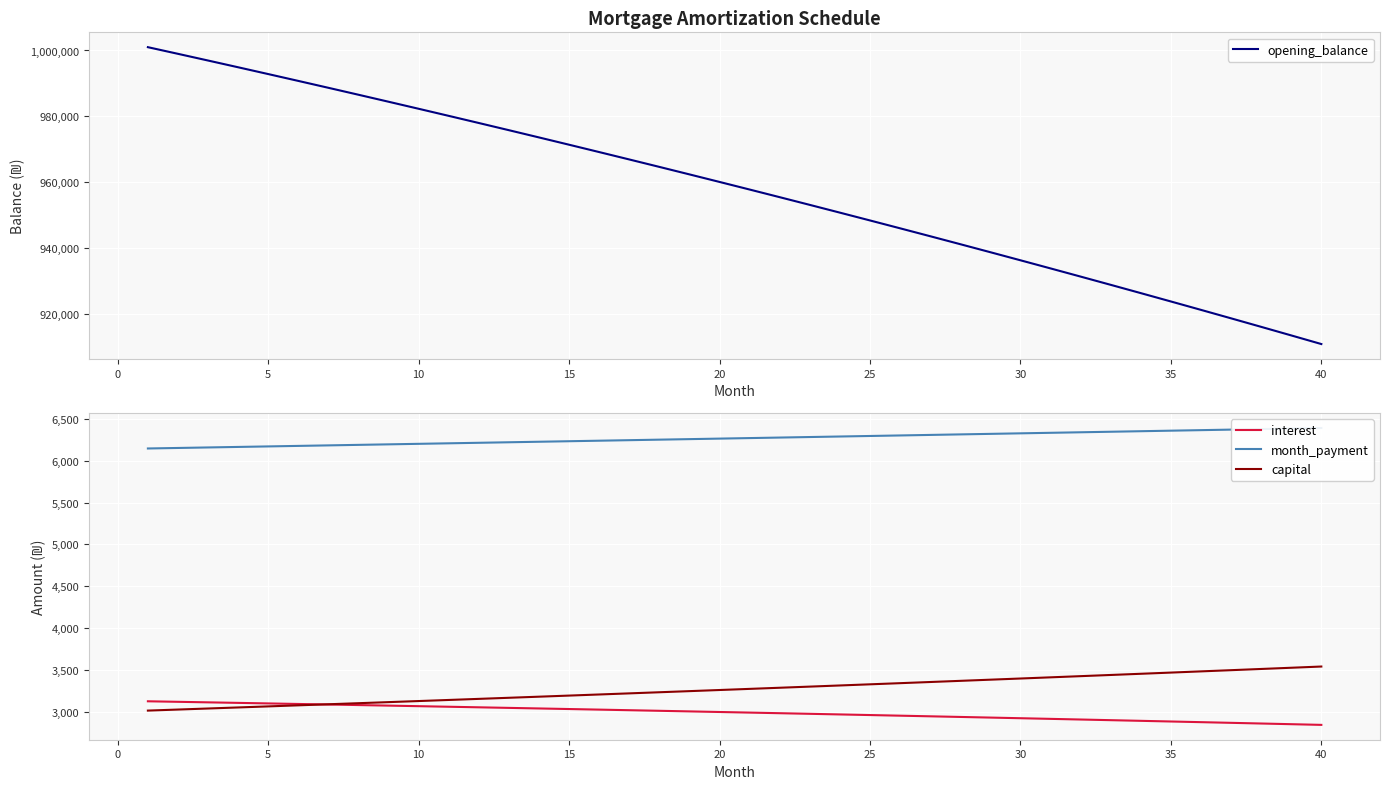

What is the maximum value for capital?

3542.9